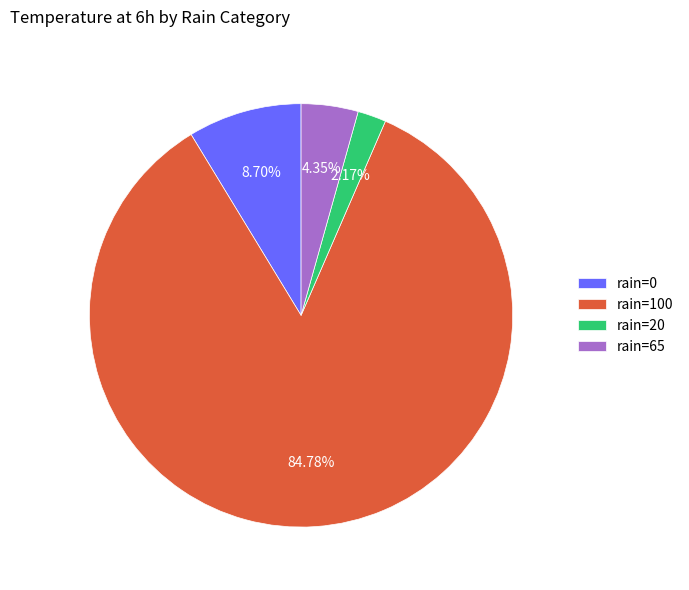

Is the sum of rain=20 and rain=65 greater than half?

No